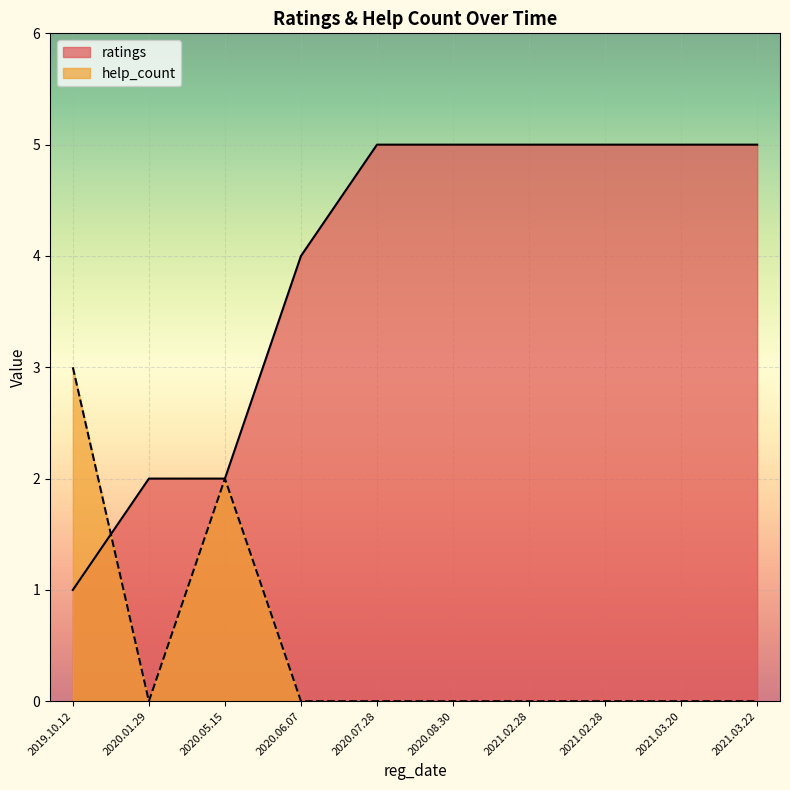

At 2020.01.29, list the series in order from smallest to largest.

help_count, ratings